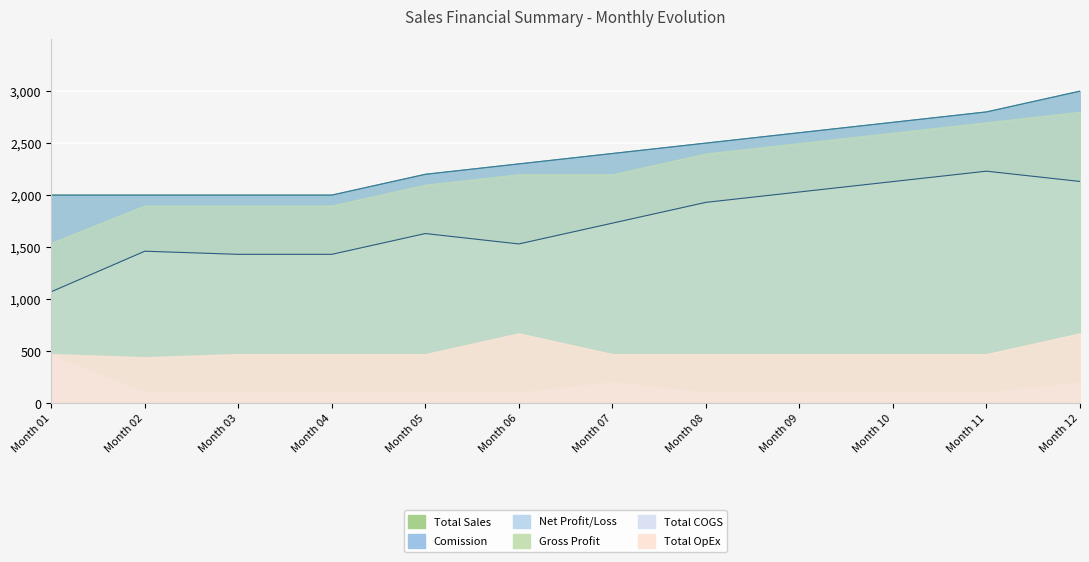

What is the difference between the Net Profit values at Month 11 and Month 06?

700